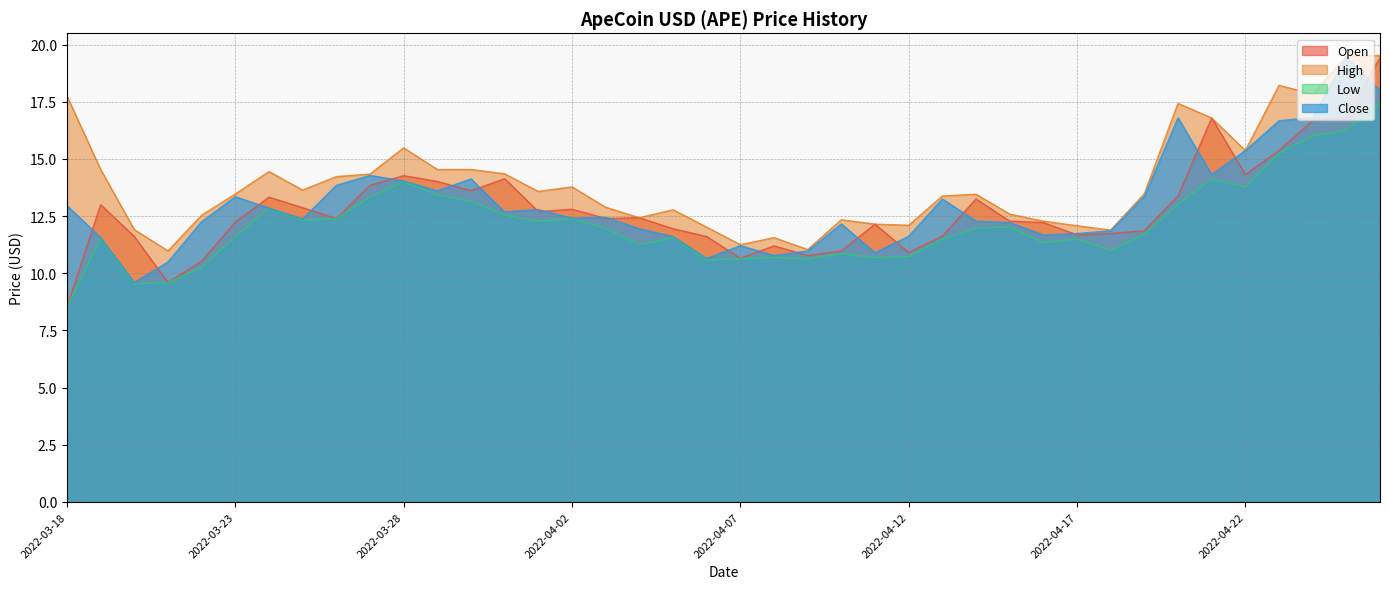

How many data points does each series have?

40